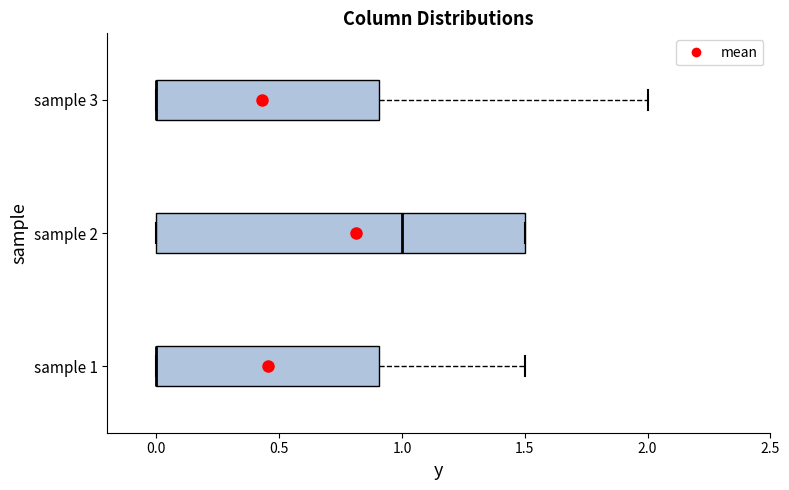

Reading bottom to top, transcribe this box plot: for each box, give where its median line is, the range the box spans, and where its two whiskers end, as read against the x-axis. The values are not printed on the chart, so give them approximately, as read against the axis.

sample 1: median 0.0 (drawn on the box's left edge), box 0.0 to 0.9, whiskers 0.0 to 1.5
sample 2: median 1.0, box 0.0 to 1.5, whiskers 0.0 to 1.5
sample 3: median 0.0 (drawn on the box's left edge), box 0.0 to 0.9, whiskers 0.0 to 2.0